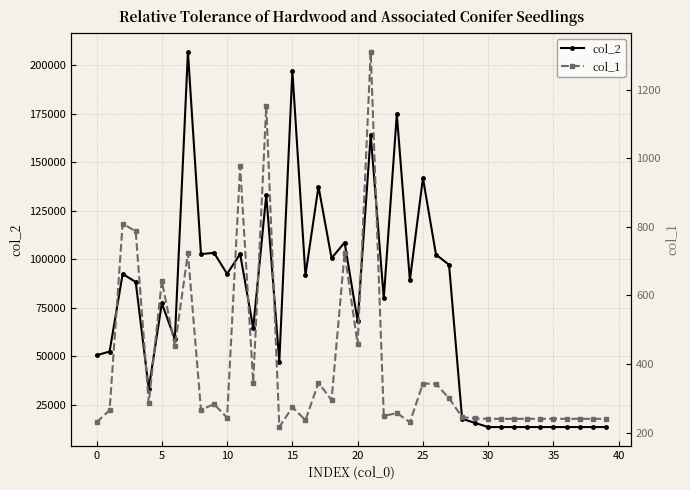

Does the chart display data point markers on the line(s)?

Yes